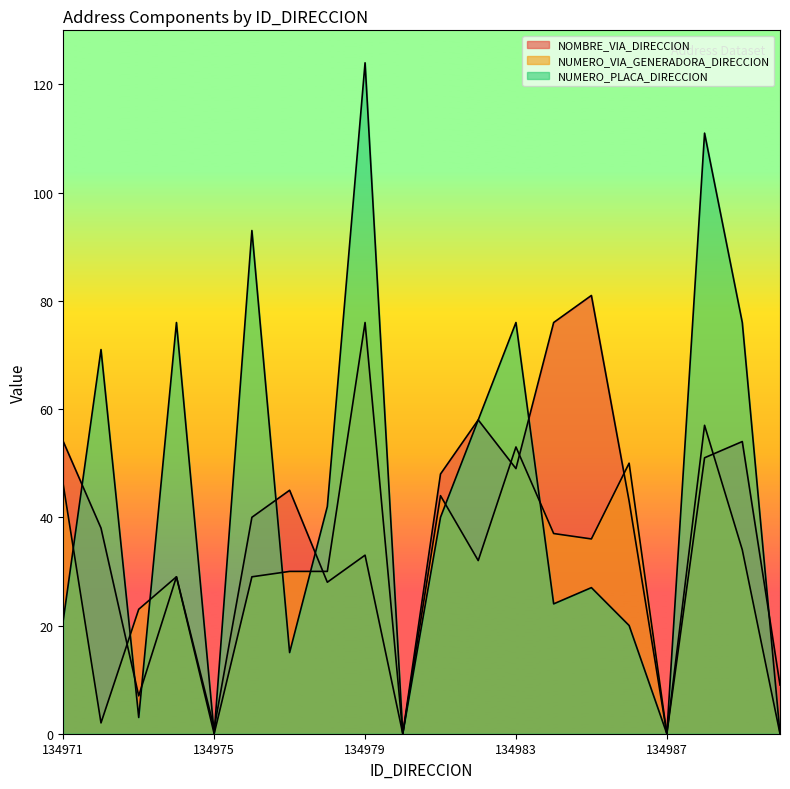

Reading right to left, transcribe all the data shown in this chart.

NOMBRE_VIA_DIRECCION: 134990=9	134989=54	134988=51	134987=0	134986=43	134985=81	134984=76	134983=49	134982=58	134981=48	134980=0	134979=33	134978=28	134977=45	134976=40	134975=1	134974=29	134973=7	134972=38	134971=54
NUMERO_VIA_GENERADORA_DIRECCION: 134990=0	134989=34	134988=57	134987=0	134986=50	134985=36	134984=37	134983=53	134982=32	134981=44	134980=0	134979=76	134978=30	134977=30	134976=29	134975=0	134974=29	134973=23	134972=2	134971=46
NUMERO_PLACA_DIRECCION: 134990=0	134989=76	134988=111	134987=0	134986=20	134985=27	134984=24	134983=76	134982=58	134981=40	134980=0	134979=124	134978=42	134977=15	134976=93	134975=0	134974=76	134973=3	134972=71	134971=21